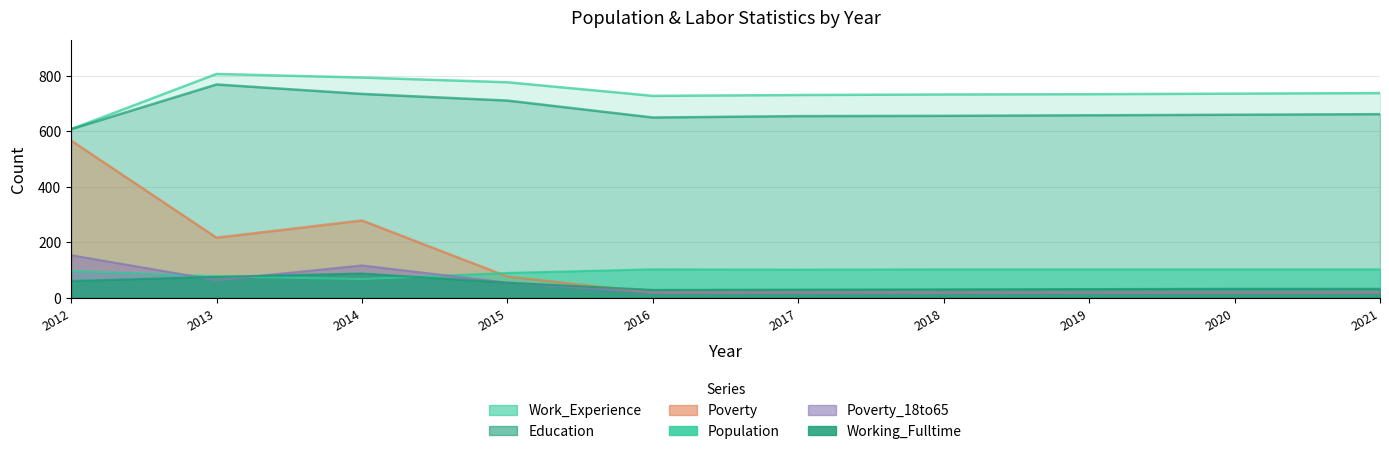

True or false: Education and Poverty_18to65 cross at least once.

False